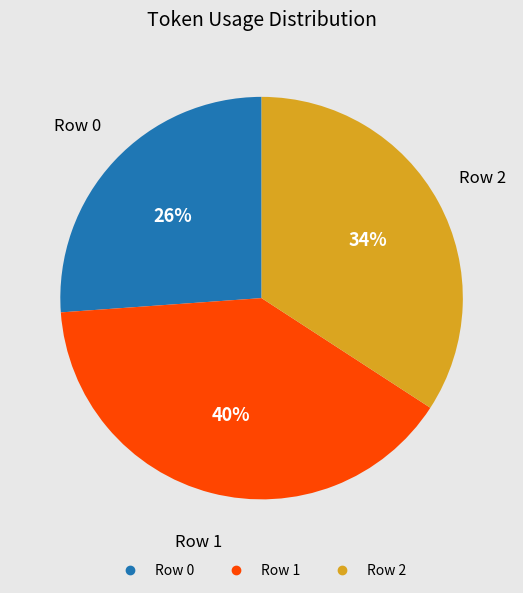

Which category has the smallest portion of the pie?

Row 0